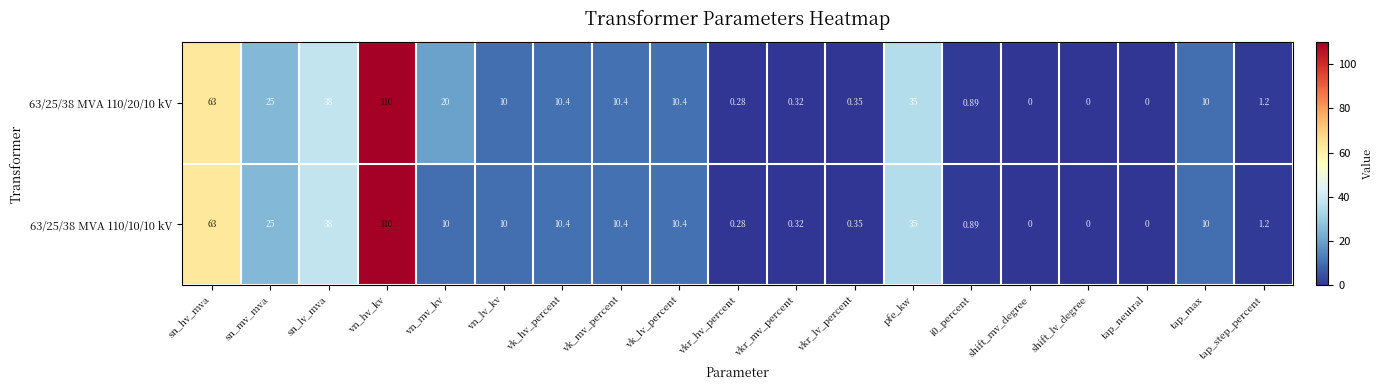

Which category has the highest value across all series?

vn_hv_kv